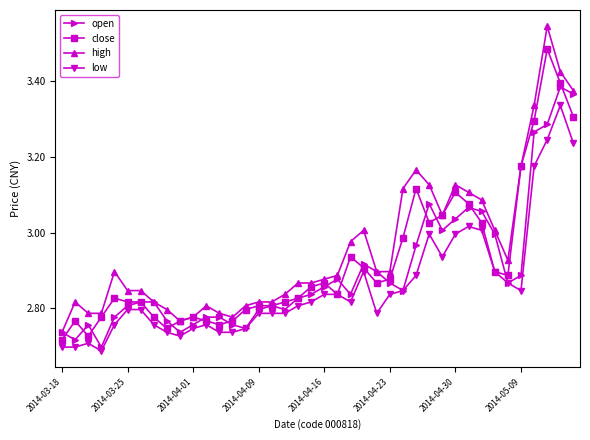

True or false: open has more than 0 points higher than both neighbors.

True